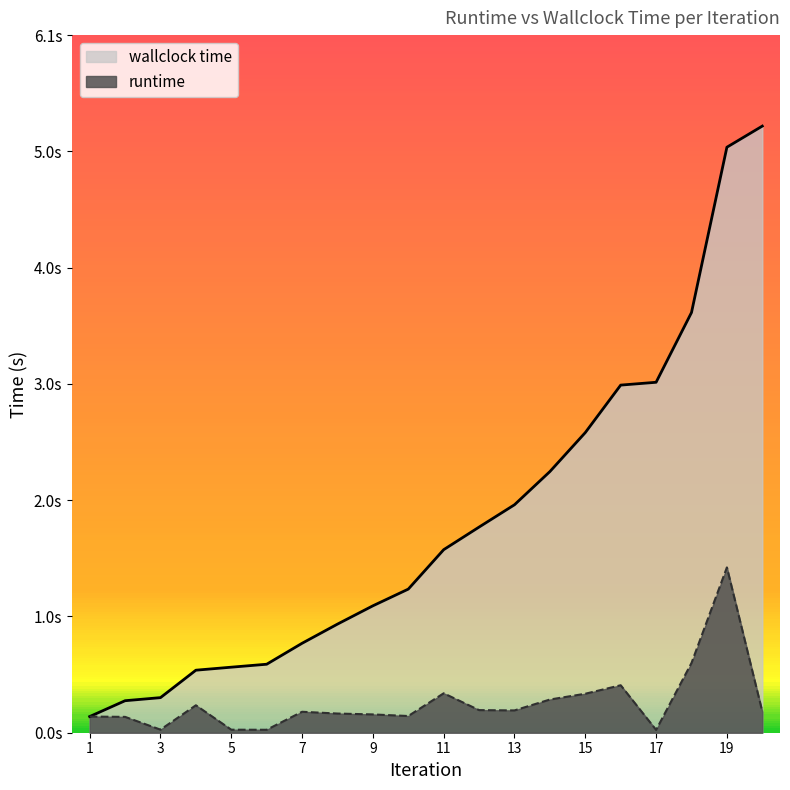

The value of runtime at 7 is 0.2. True or false?

True